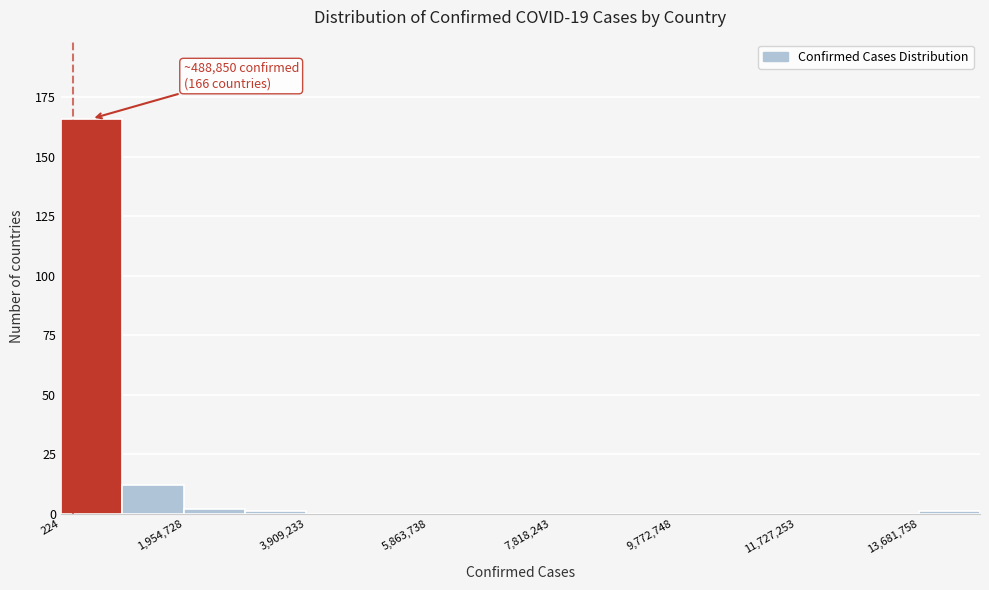

Over which range of the x-axis is the bar tallest?

0 to 1000000